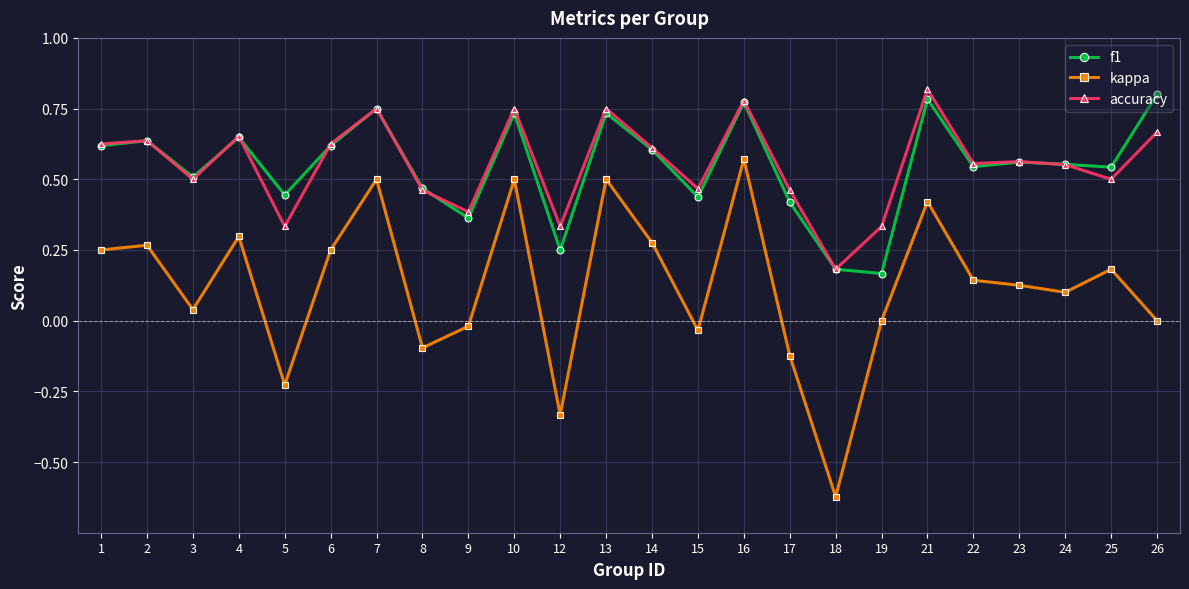

What is the sum of the f1 values at 24 and 22?

1.1